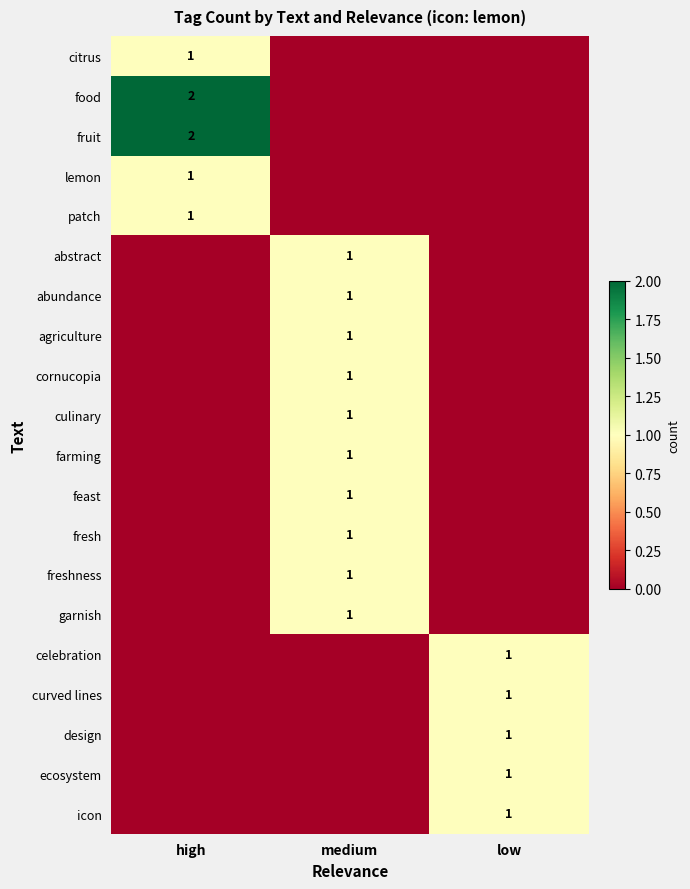

Is it true that abundance equals 1 at medium?

True